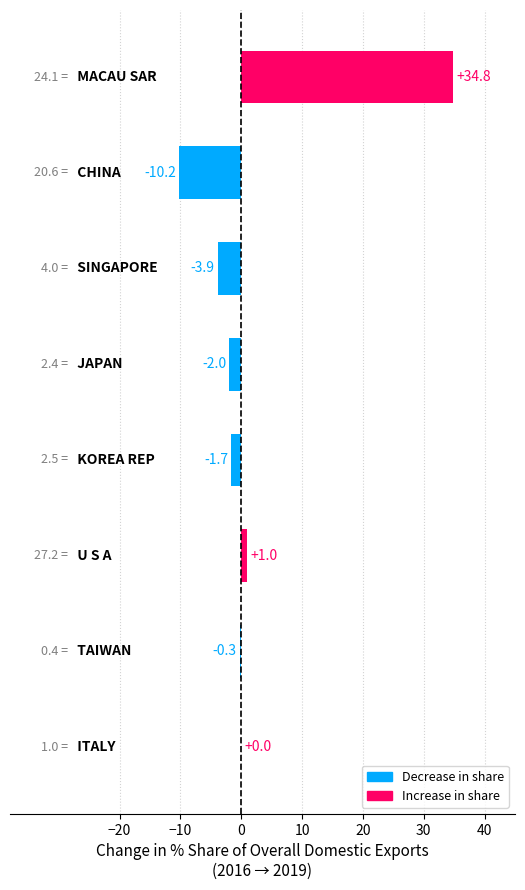

What is the maximum value shown in the chart?

34.8